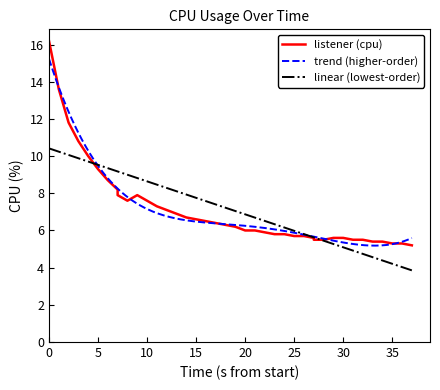

What is the highest value of the linear (lowest-order) series?

10.4